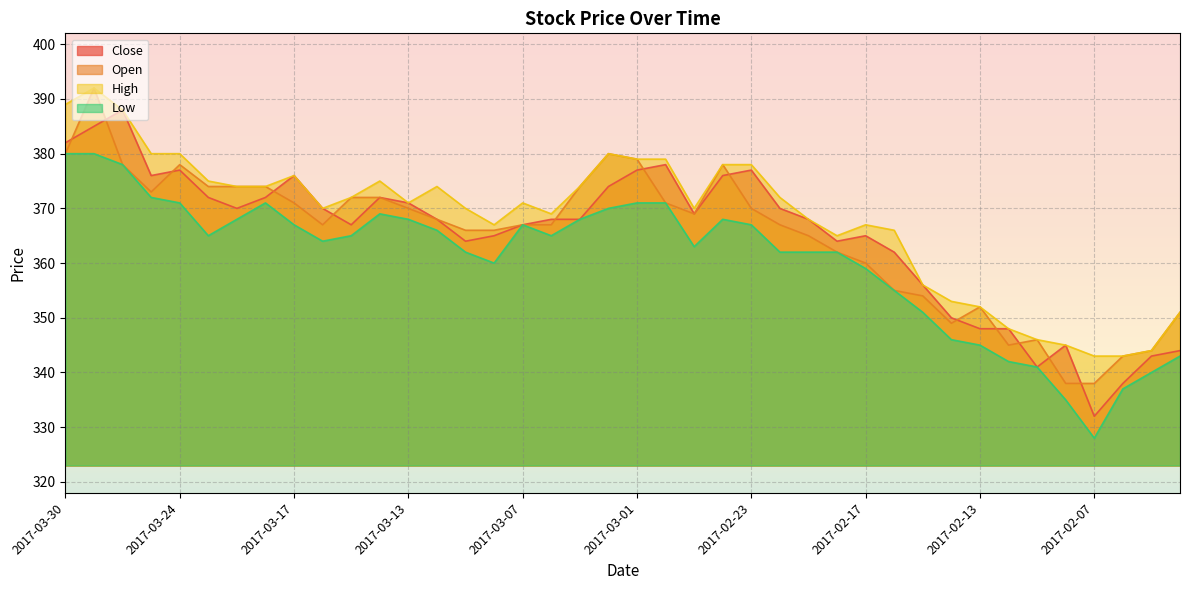

Which series has the widest spread of values?

Close